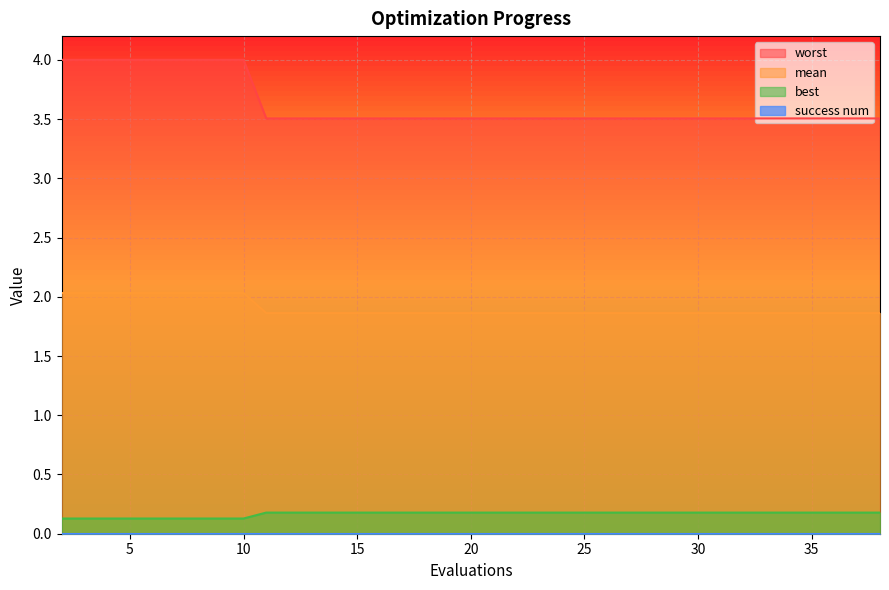

List the labels in order of mean value, smallest first.

11, 13, 15, 17, 19, 21, 22, 24, 26, 28, 30, 32, 34, 36, 38, 2, 4, 6, 8, 10